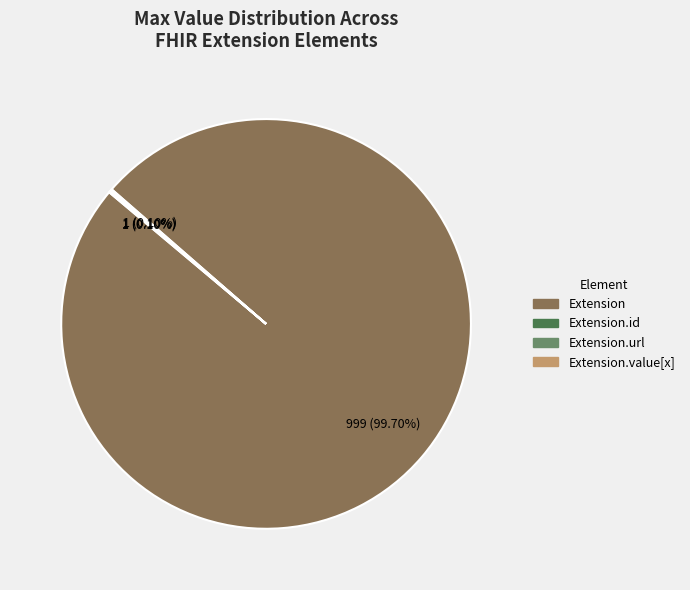

Is Extension the majority of the pie?

Yes